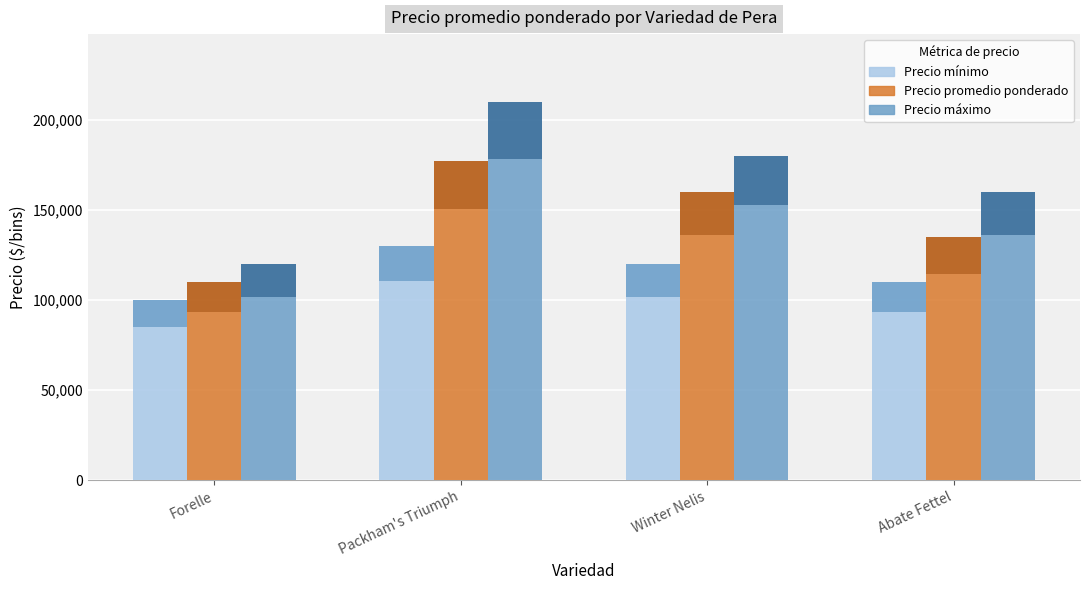

How many Precio mínimo values are between 110000 and 130000?

3